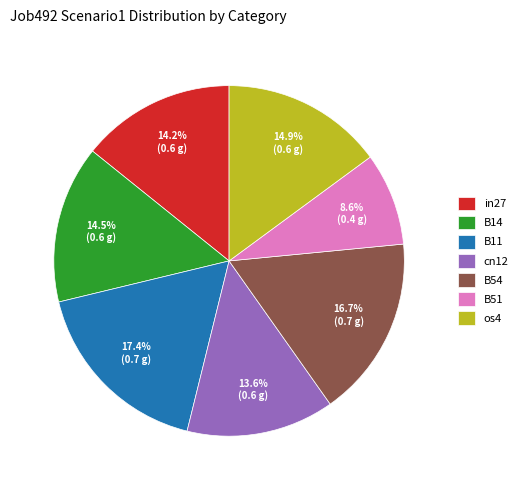

How much of the chart is everything except B14?

85.5%